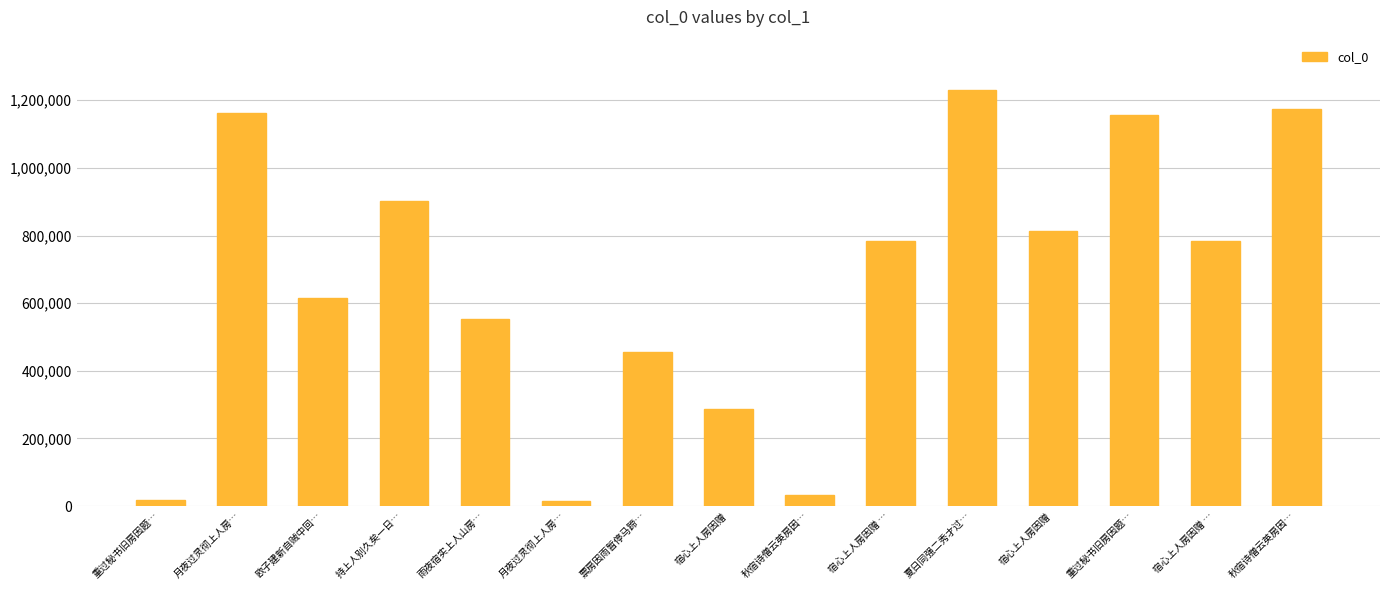

How many distinct data groups are displayed?

1